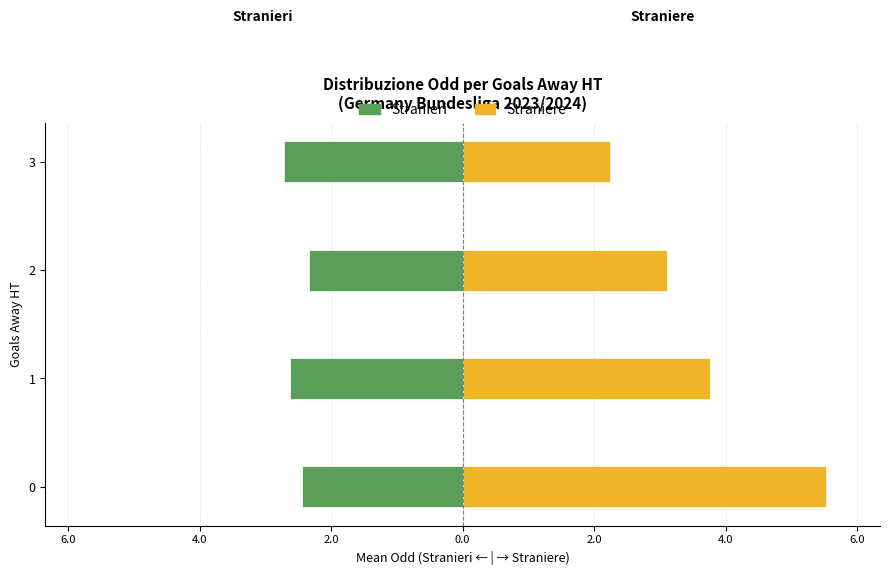

Is it true that Straniere equals 1.7 at 2?

False